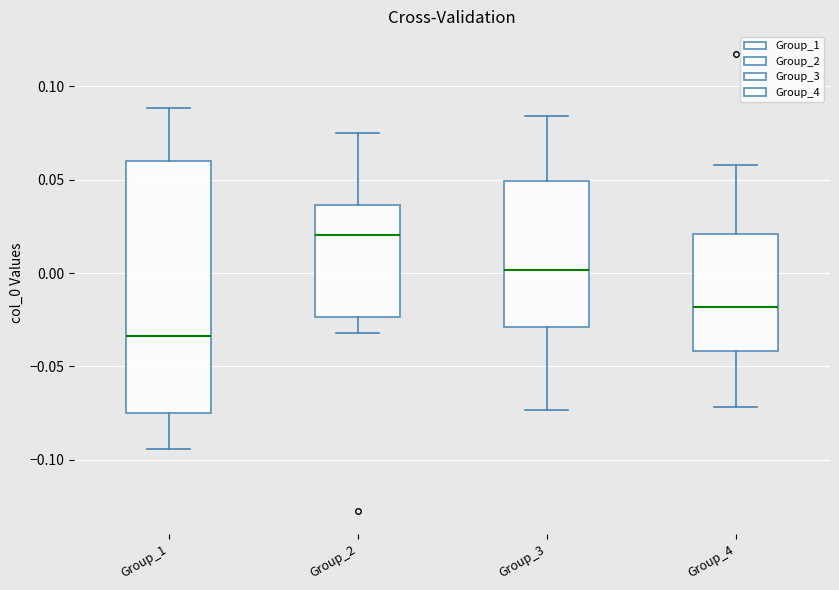

Which box's median line is the highest?

Group_2